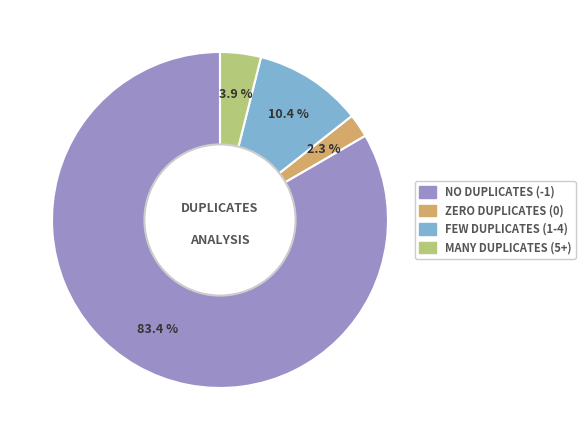

Does any single category account for the majority?

Yes